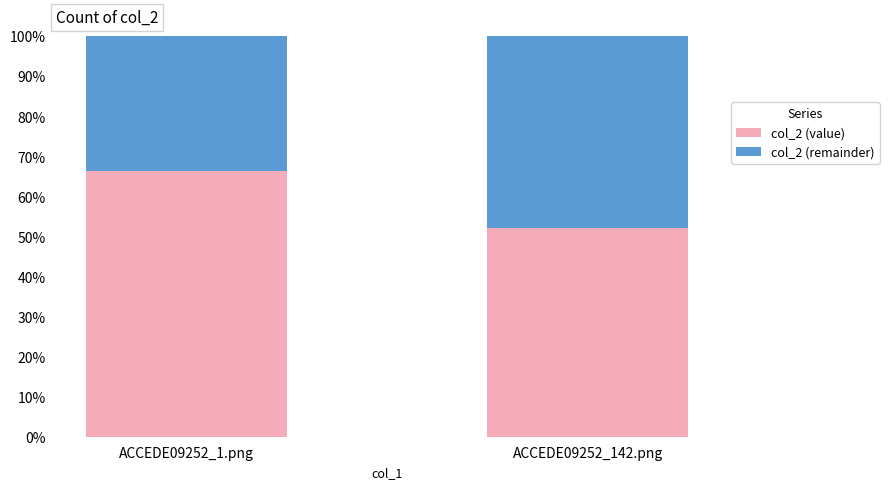

Between ACCEDE09252_142.png and ACCEDE09252_1.png, which is larger?

ACCEDE09252_1.png